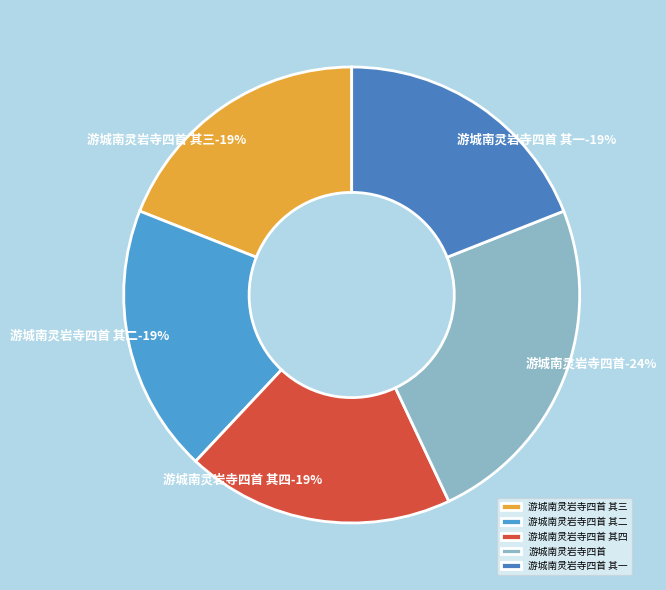

How many segments does this pie chart have?

5